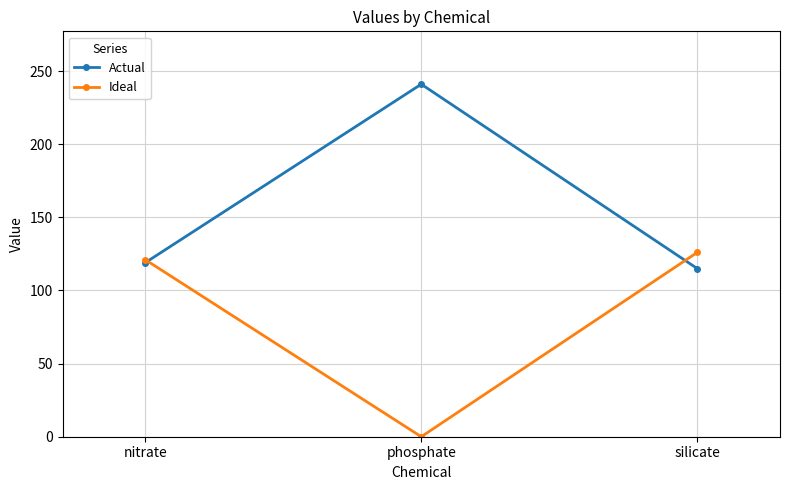

What is the total value across all series at silicate?

241